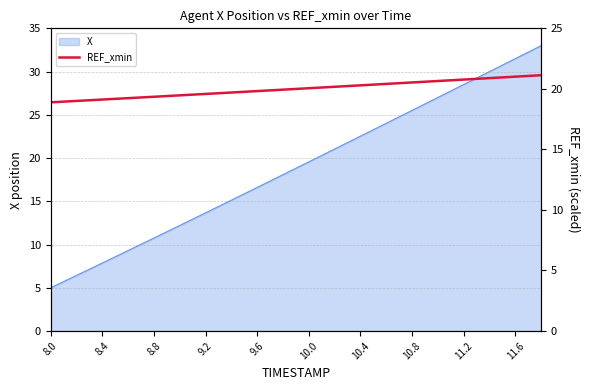

How many lines are shown in the chart?

1